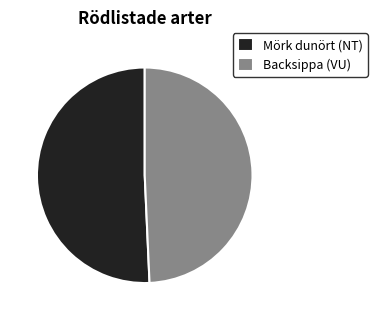

Approximately how many times larger is the value at Mörk dunört (NT) compared to Backsippa (VU)?

1.0